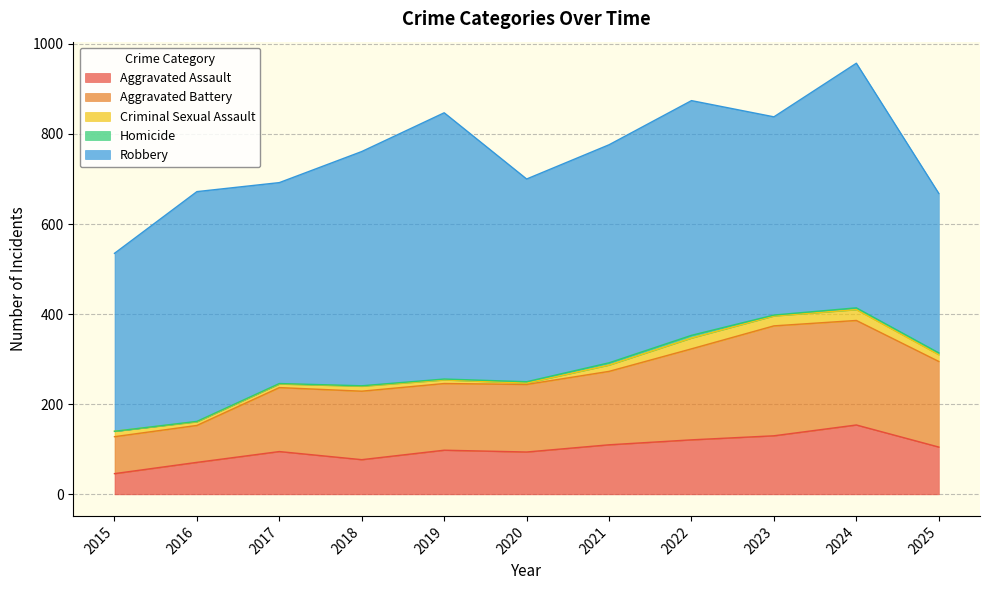

At which category does the chart reach its minimum across all series?

2015